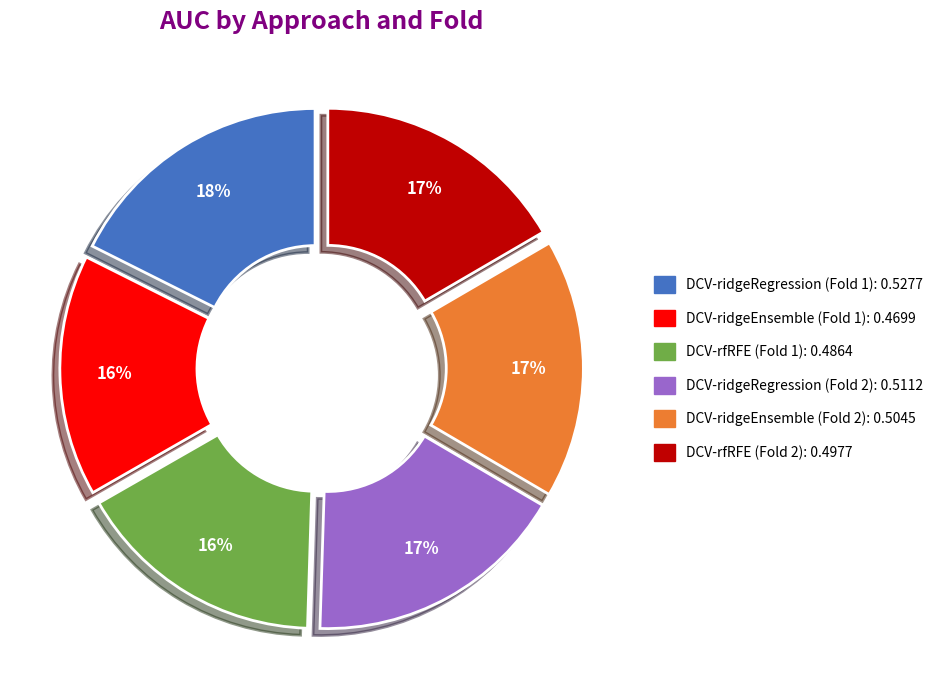

Is it true that DCV-ridgeEnsemble (Fold 2) is 25% of the pie?

False